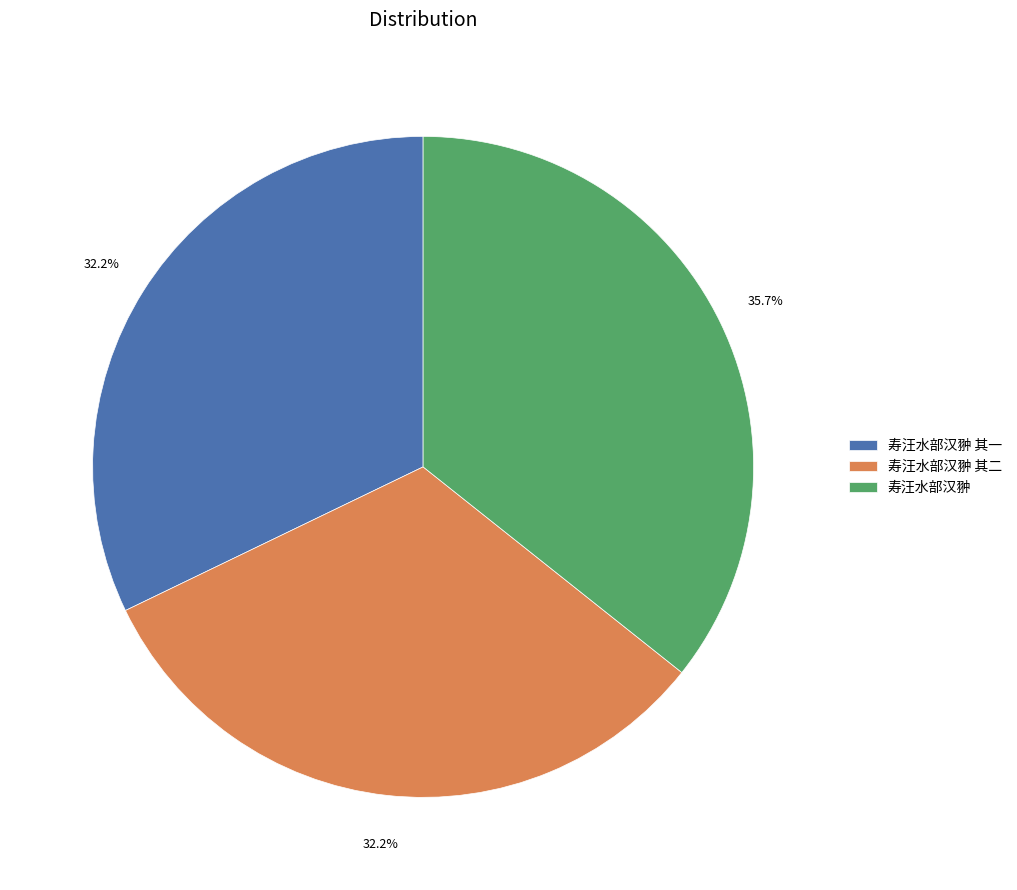

The 寿汪水部汉翀 其一 slice represents 32% of the pie. True or false?

True